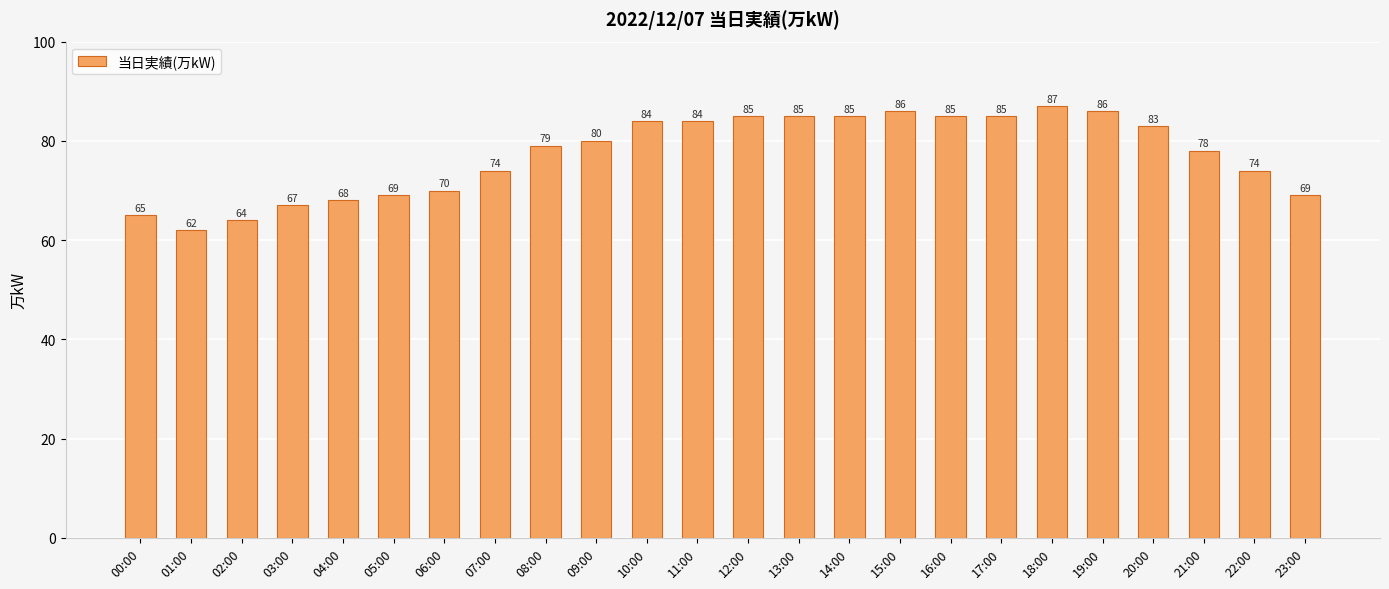

What is the label of the 14th bar from the right?

10:00